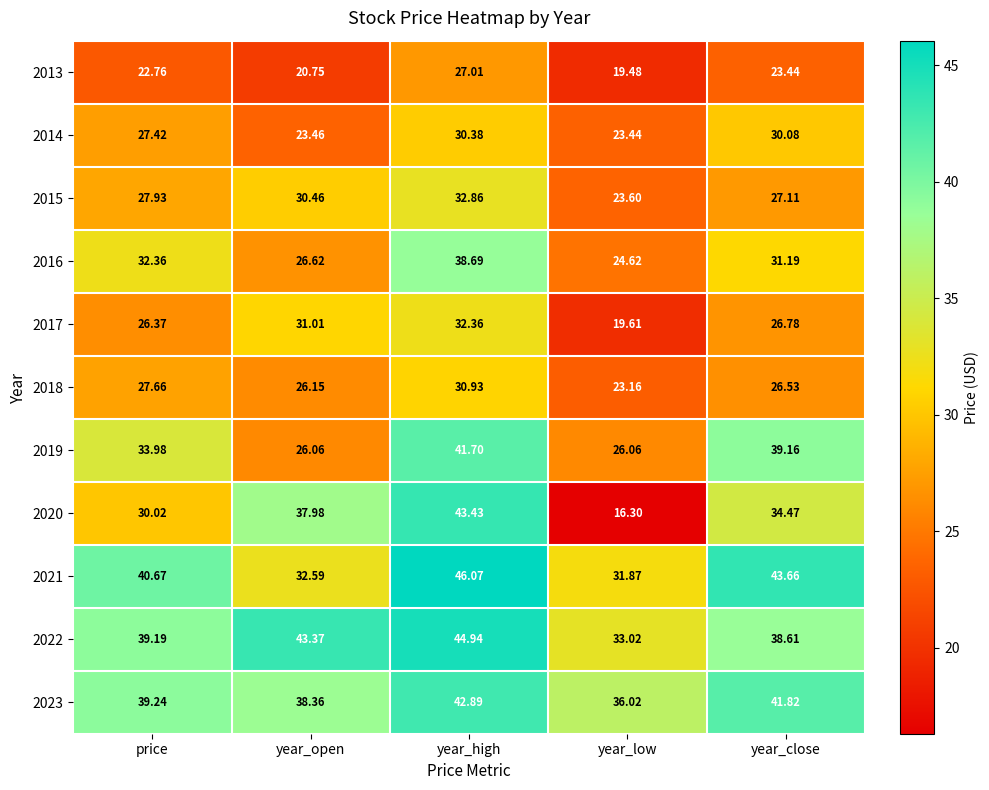

At price, list the series in order from smallest to largest.

2013, 2017, 2014, 2018, 2015, 2020, 2016, 2019, 2022, 2023, 2021